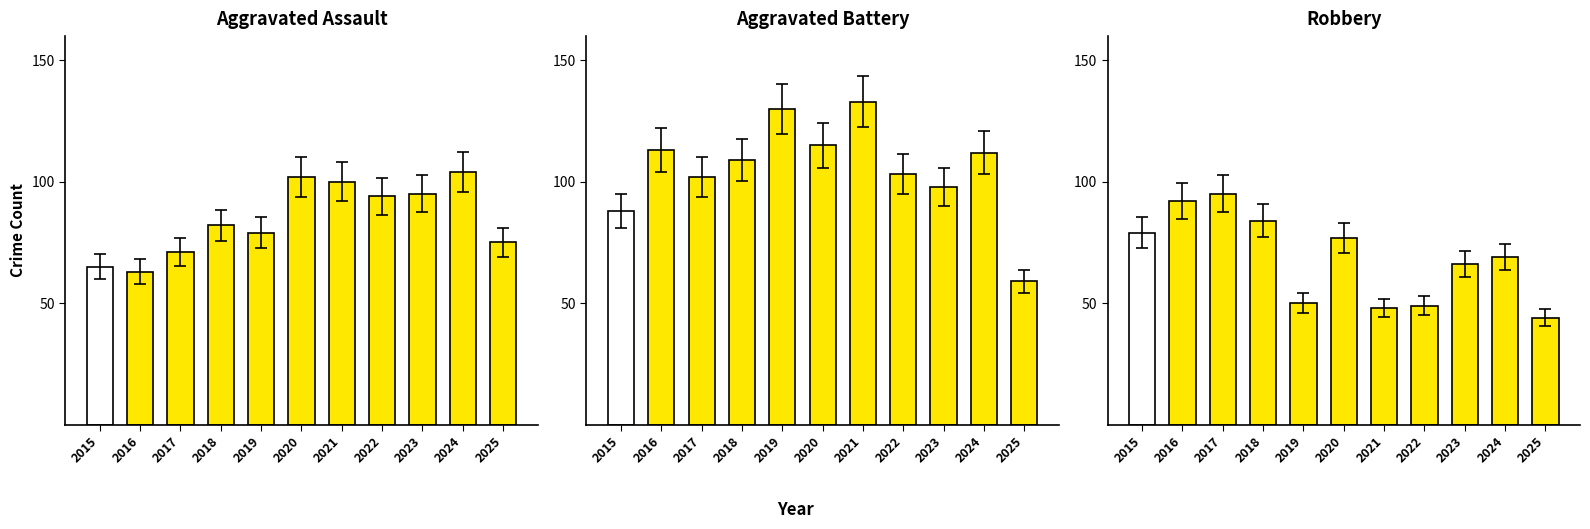

How many groups of bars are there?

11